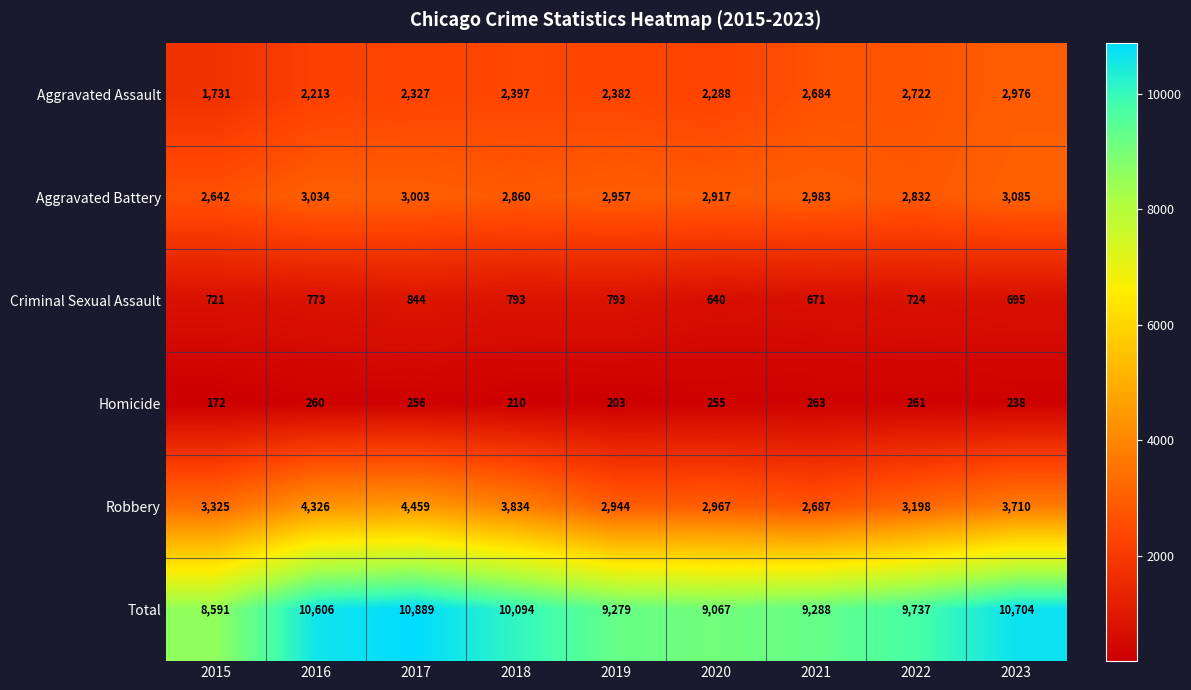

What is the minimum value shown in the chart?

172